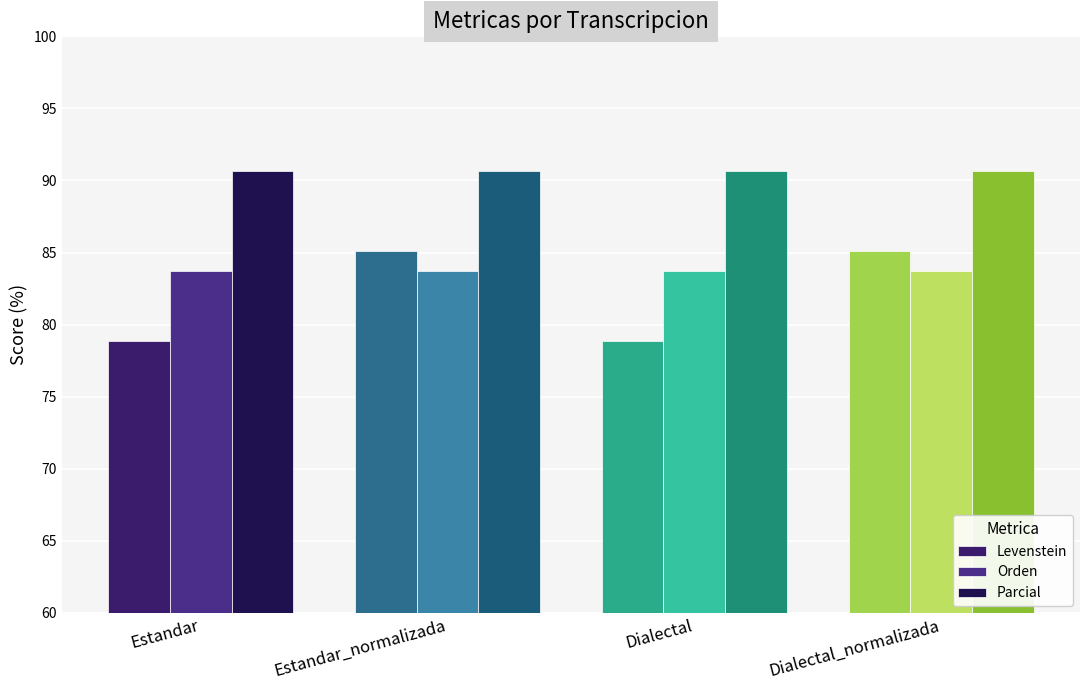

How many groups of bars are there?

4